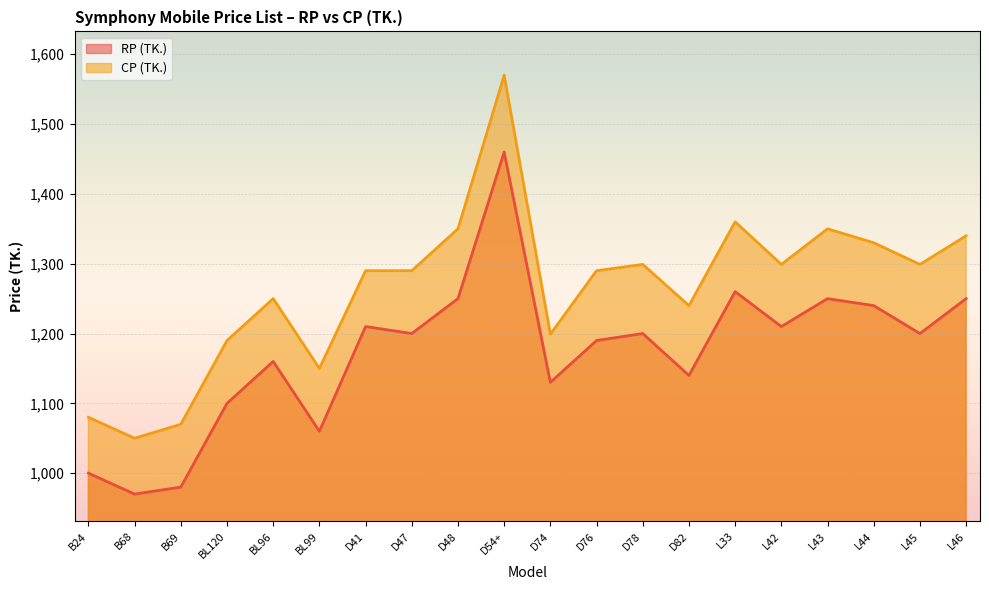

At which label does RP (TK.) first exceed 1200?

D41